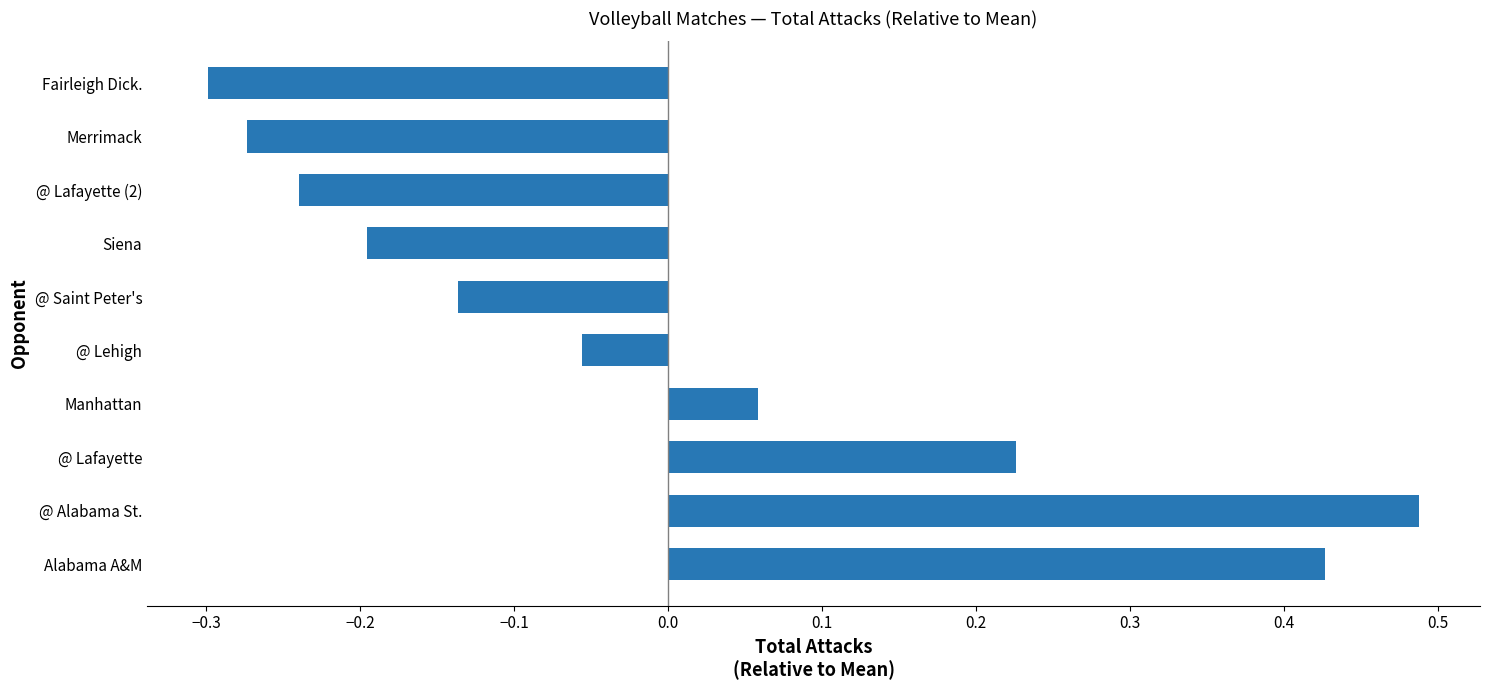

Count the number of values greater than 0.

4